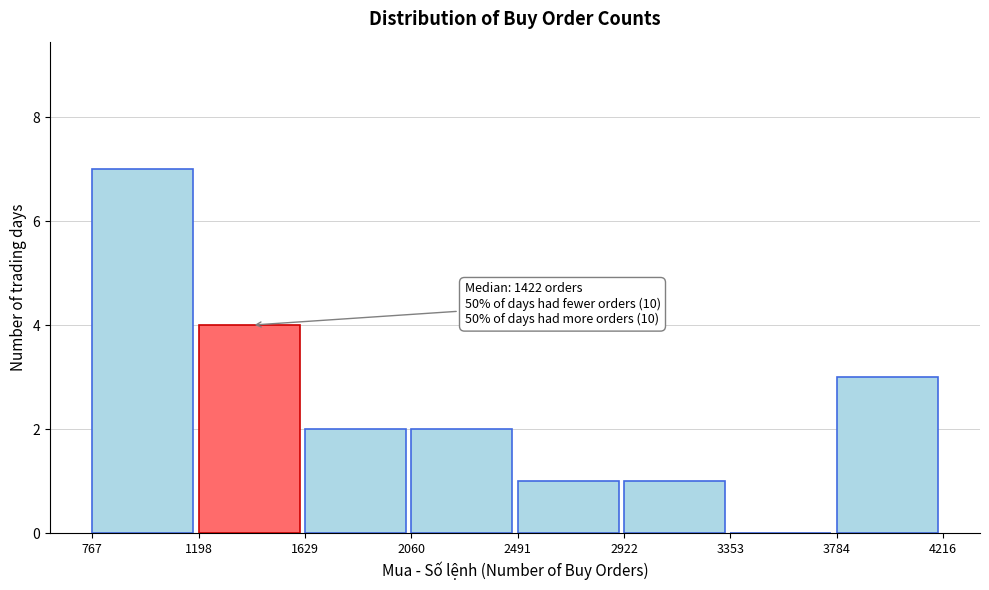

Over which range of the x-axis is the bar tallest?

767 to 1198